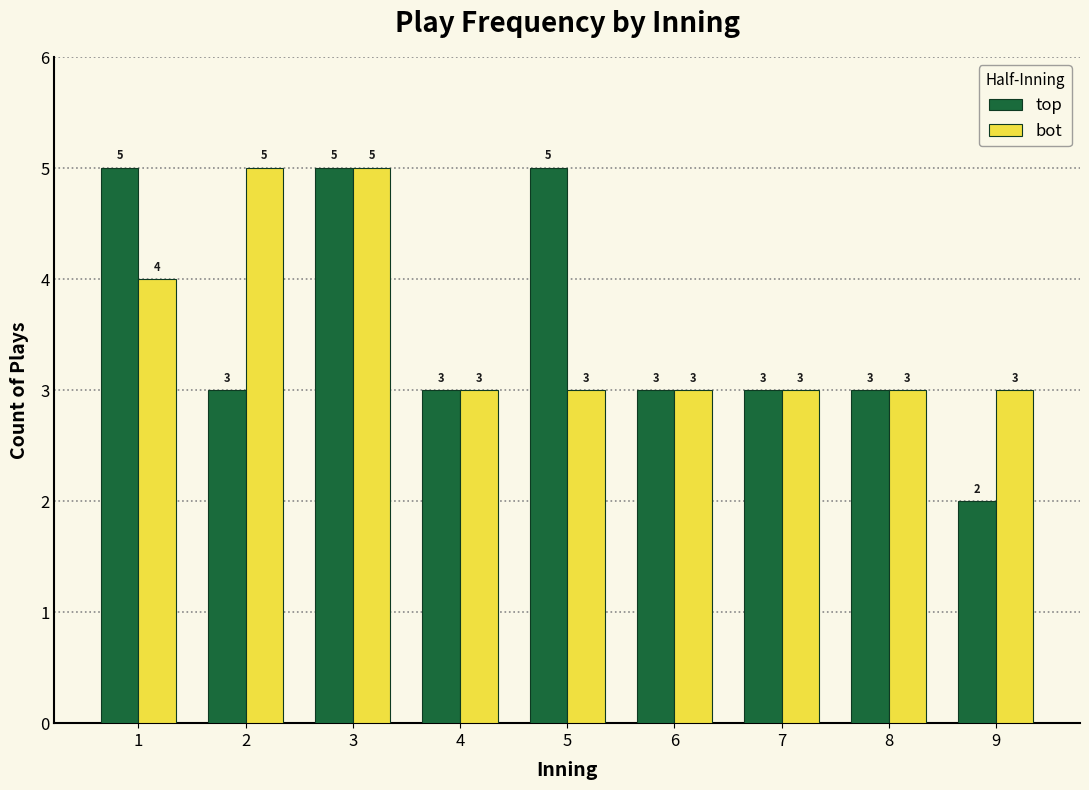

Reading right to left, what are all the values shown in this chart?

top: 9=2	8=3	7=3	6=3	5=5	4=3	3=5	2=3	1=5
bot: 9=3	8=3	7=3	6=3	5=3	4=3	3=5	2=5	1=4